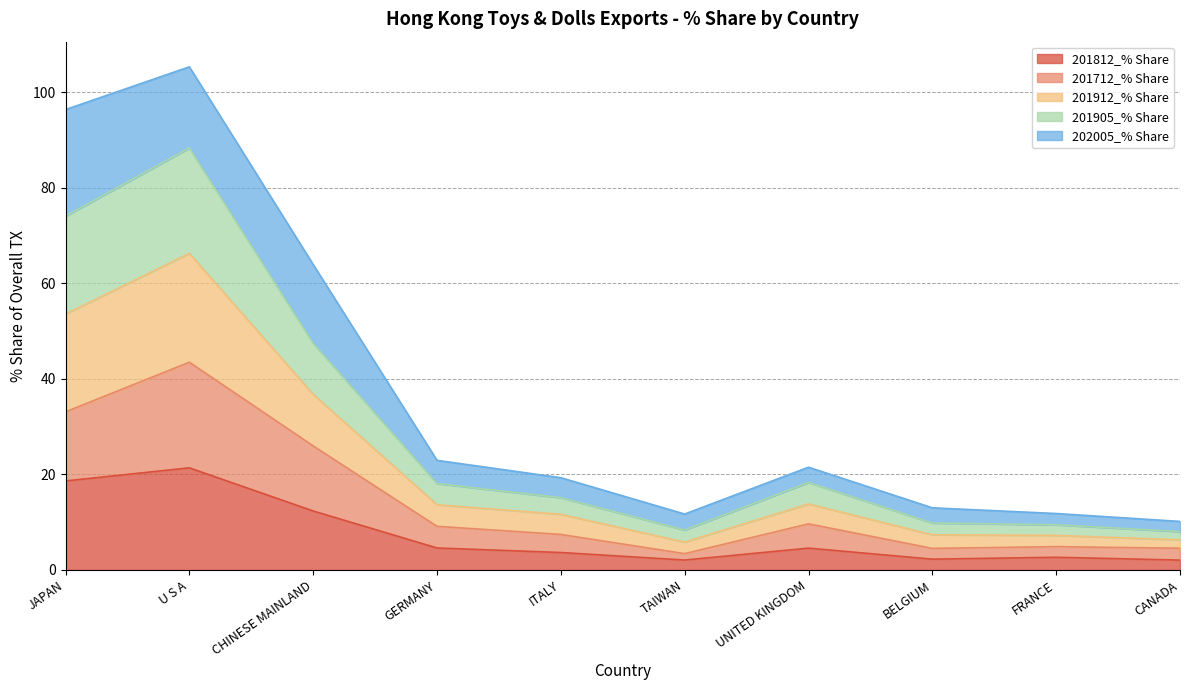

Which category has the highest value in the 201812_% Share series?

U S A